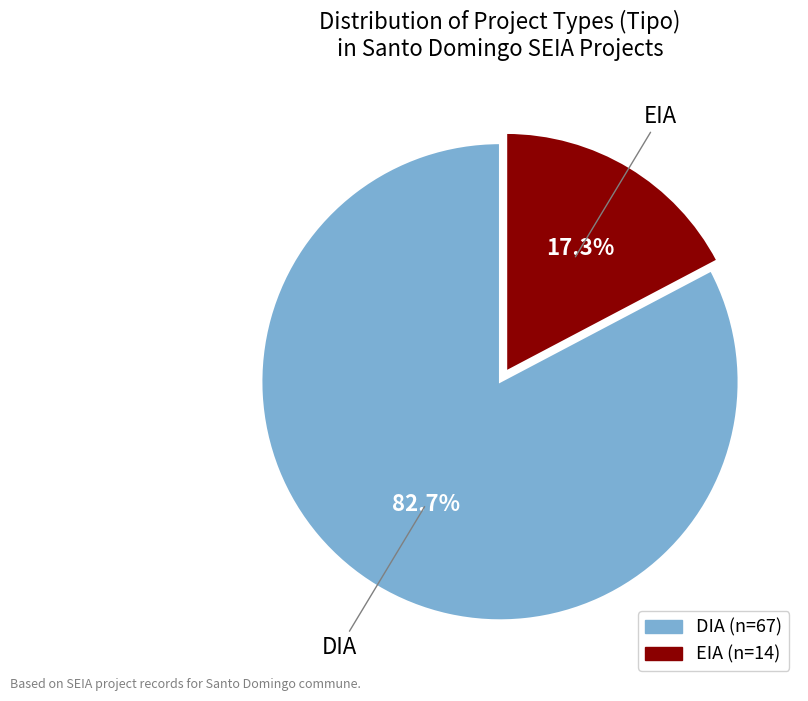

Rank the categories by value from highest to lowest.

DIA, EIA